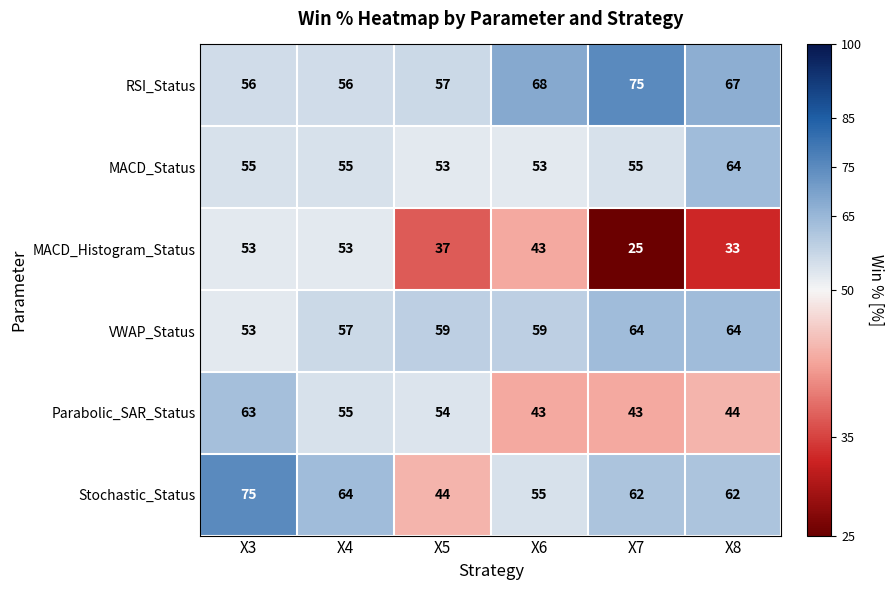

Rank the series at X5 from highest to lowest value.

VWAP_Status, RSI_Status, Parabolic_SAR_Status, MACD_Status, Stochastic_Status, MACD_Histogram_Status